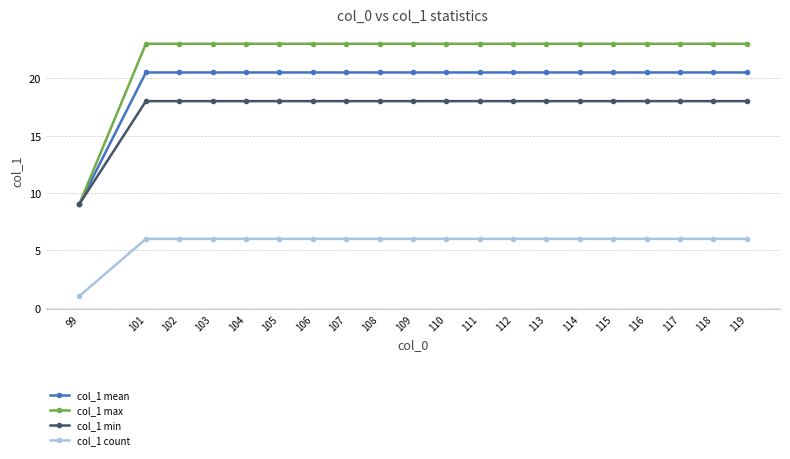

Rank the series at 109 from highest to lowest value.

col_1 max, col_1 mean, col_1 min, col_1 count